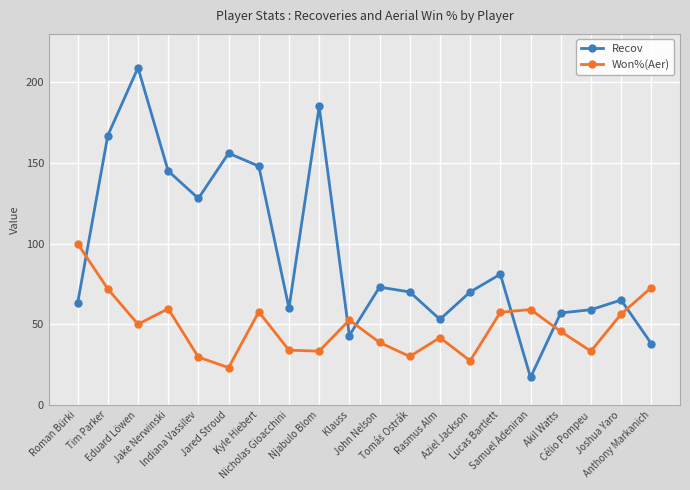

What is the total value across all series at Nicholas Gioacchini?

93.9